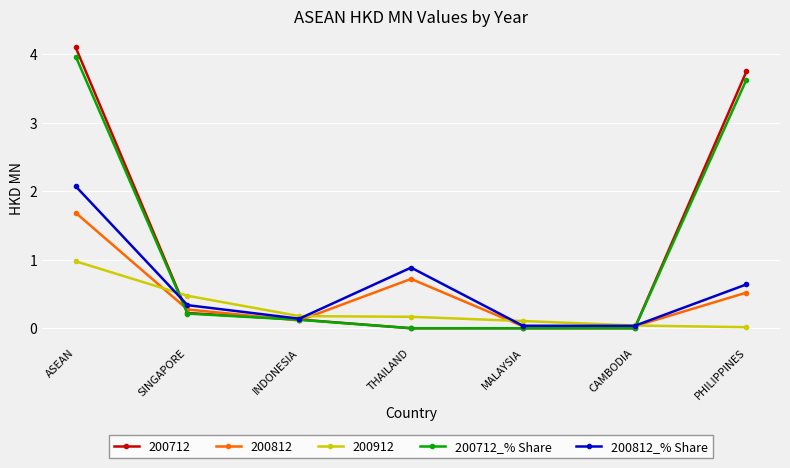

What is the sum of all 200812_% Share values?

4.1